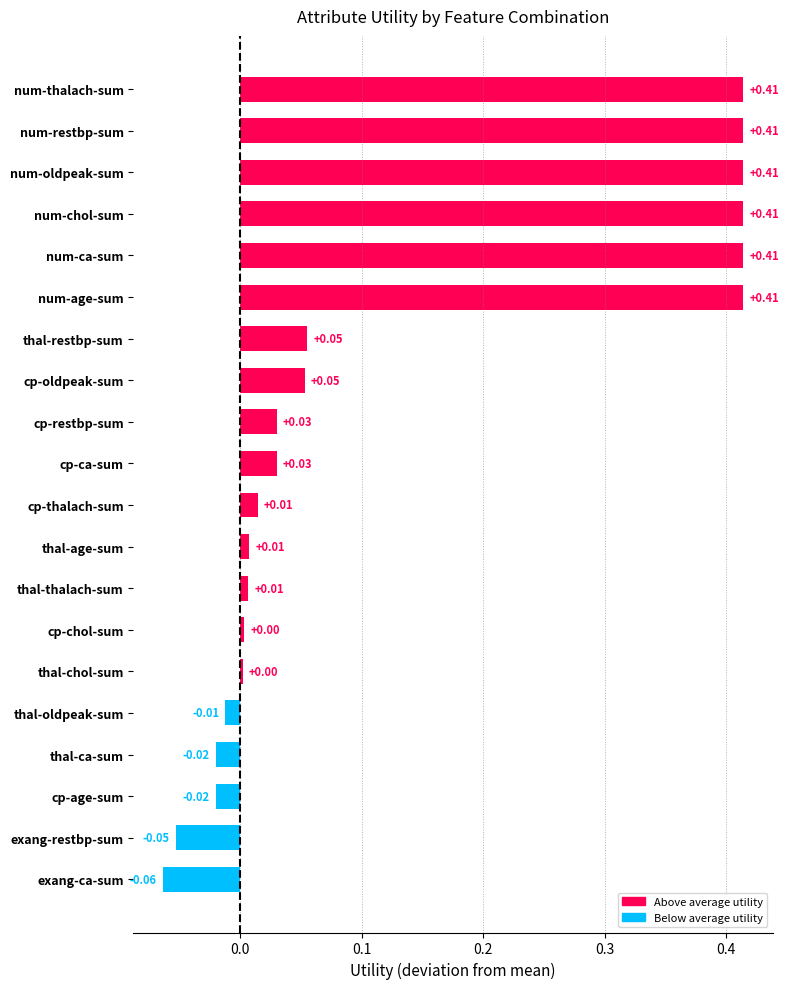

What is the sum of all values?

2.5